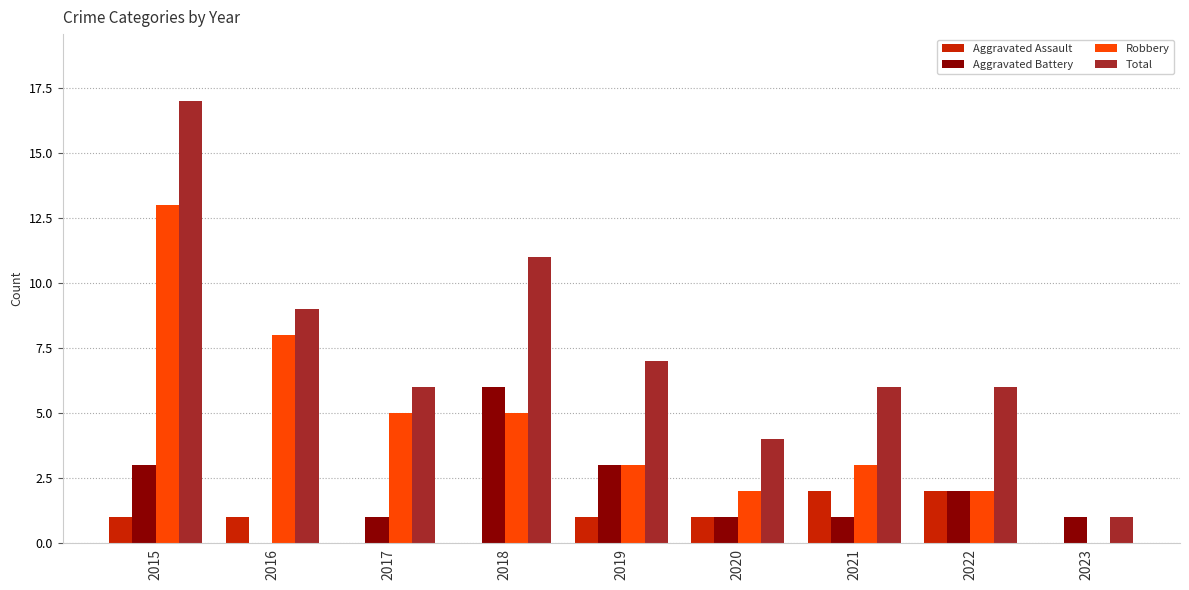

Between 2022 and 2023, which series saw the biggest shift?

Total